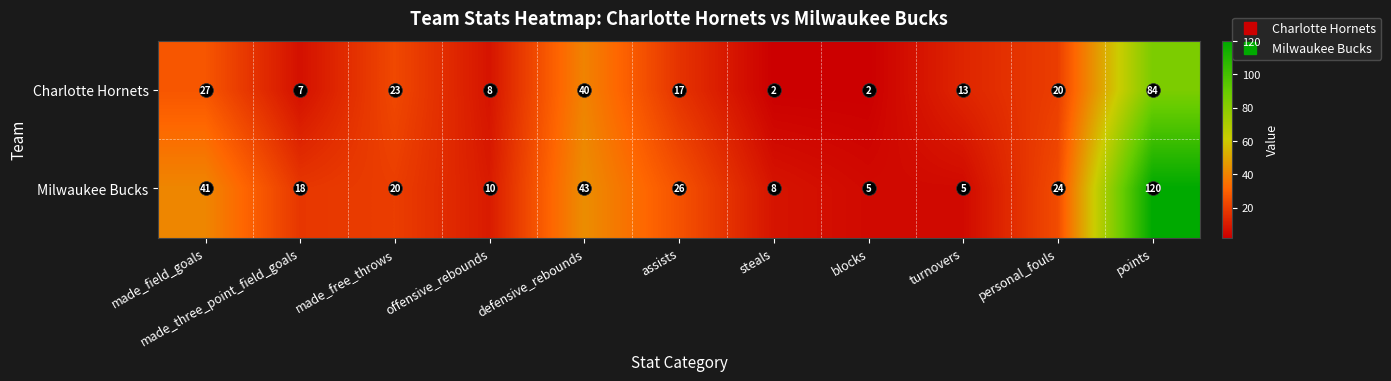

Where does the Charlotte Hornets series first go above 17?

made_field_goals